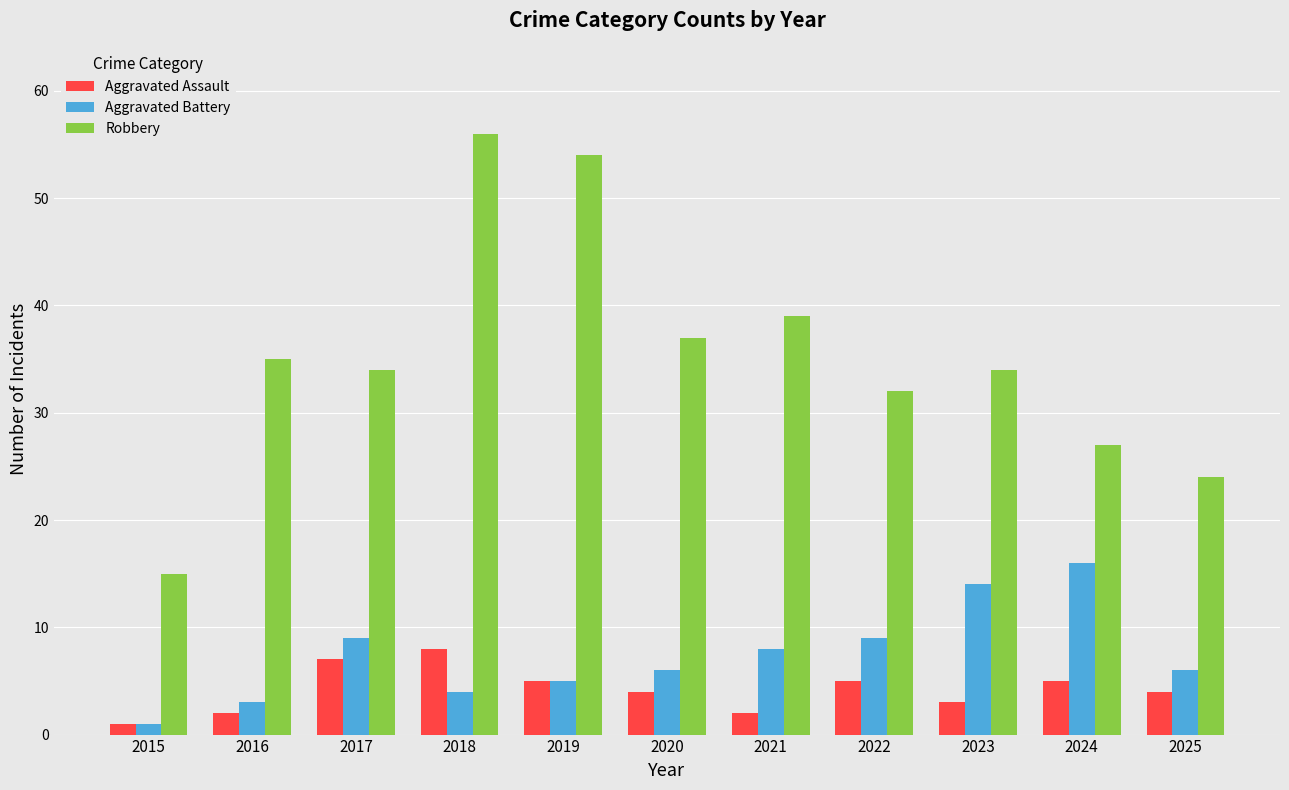

What is the sum of the Robbery values at 2024 and 2021?

66